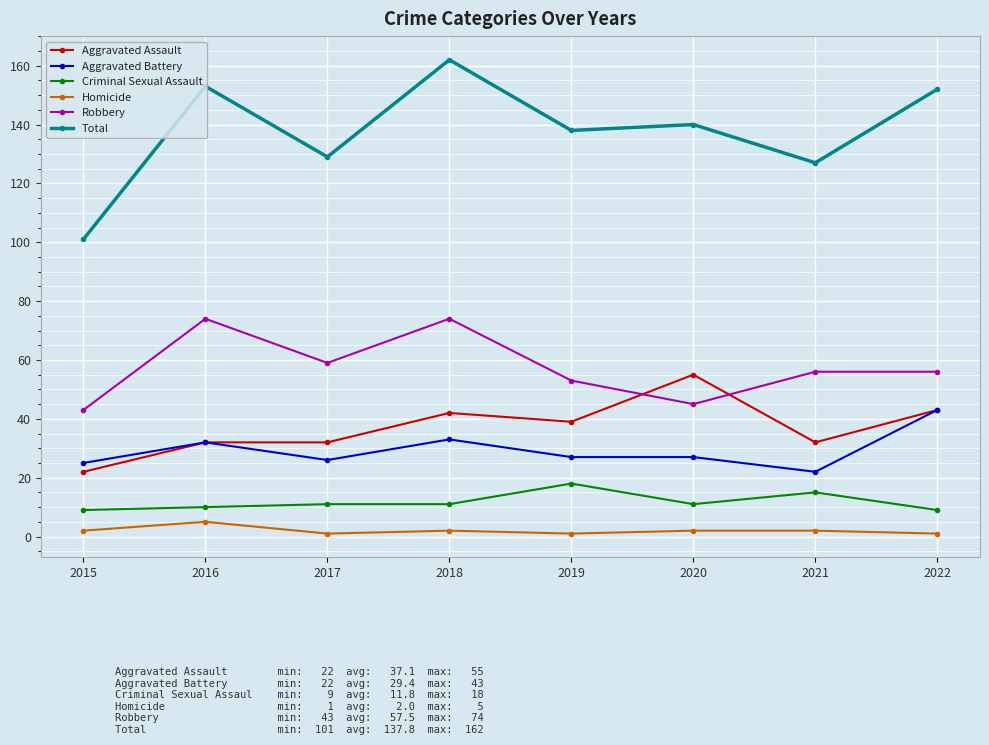

Is it true that Aggravated Assault equals 32 at 2017?

True